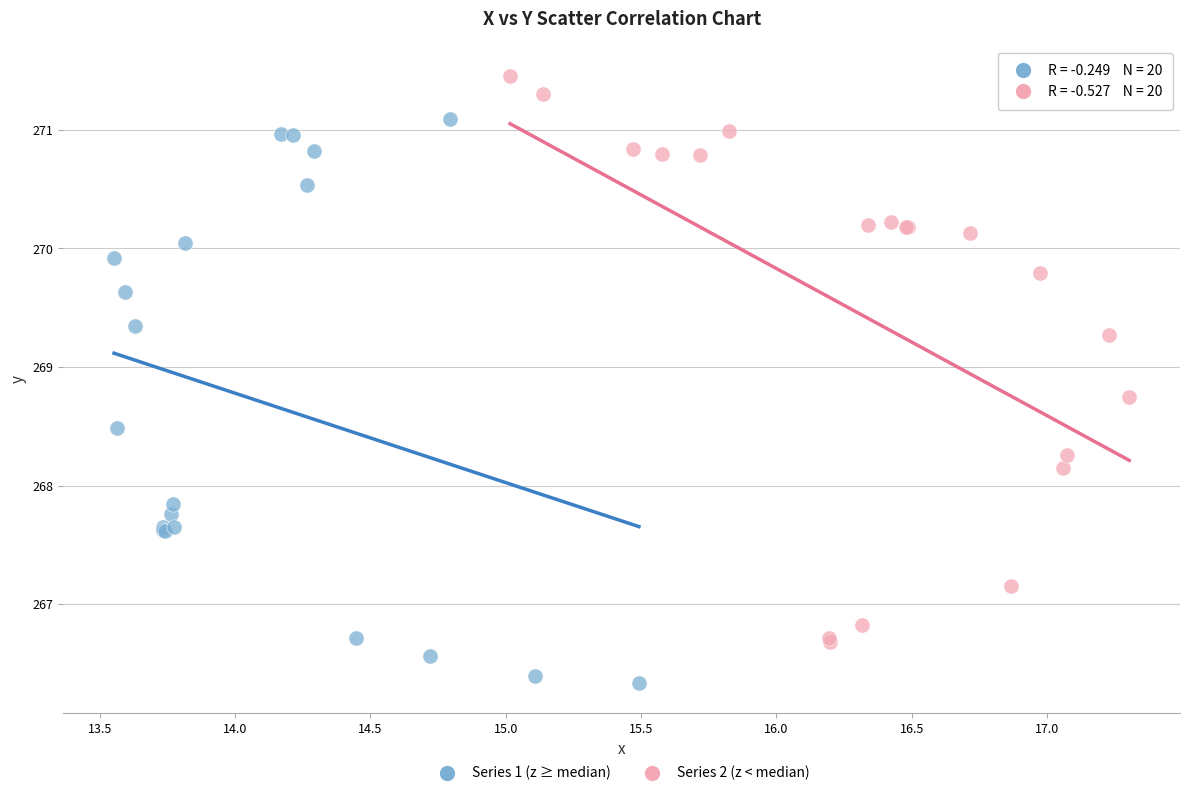

Which series reaches the maximum Y coordinate?

Series 2 (z < median)